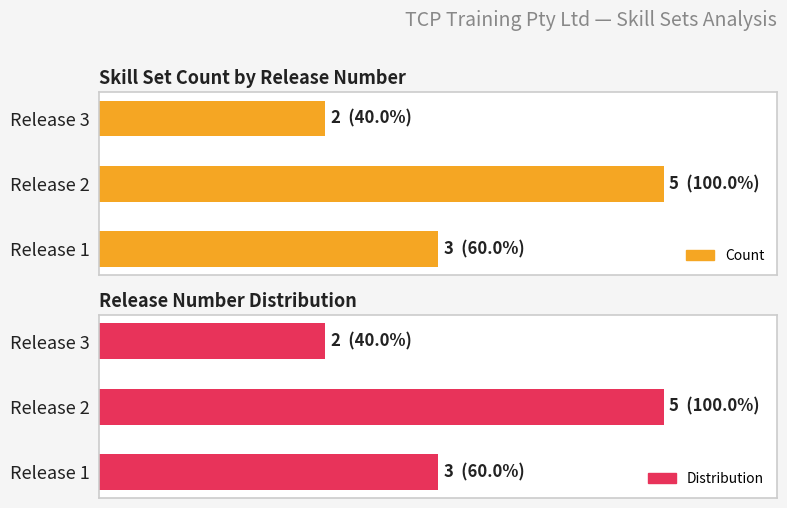

Reading right to left, transcribe all the data shown in this chart.

2	5	3